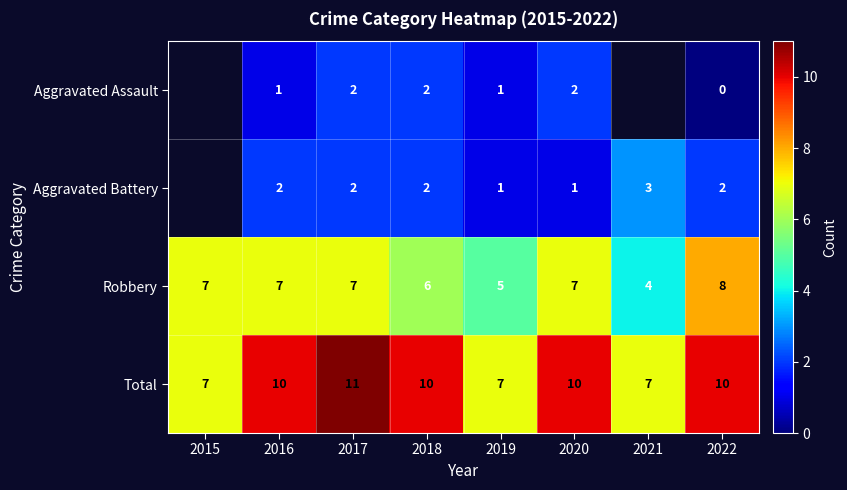

Is the value of Aggravated Battery at 2018 greater than the value of Robbery at 2016?

No